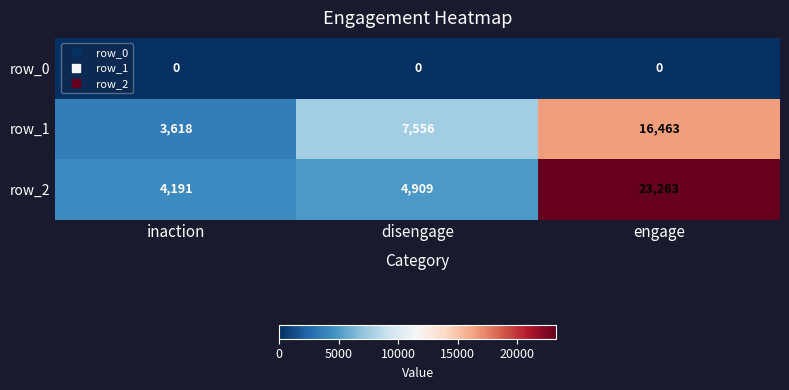

Which label corresponds to the largest value in the chart?

engage